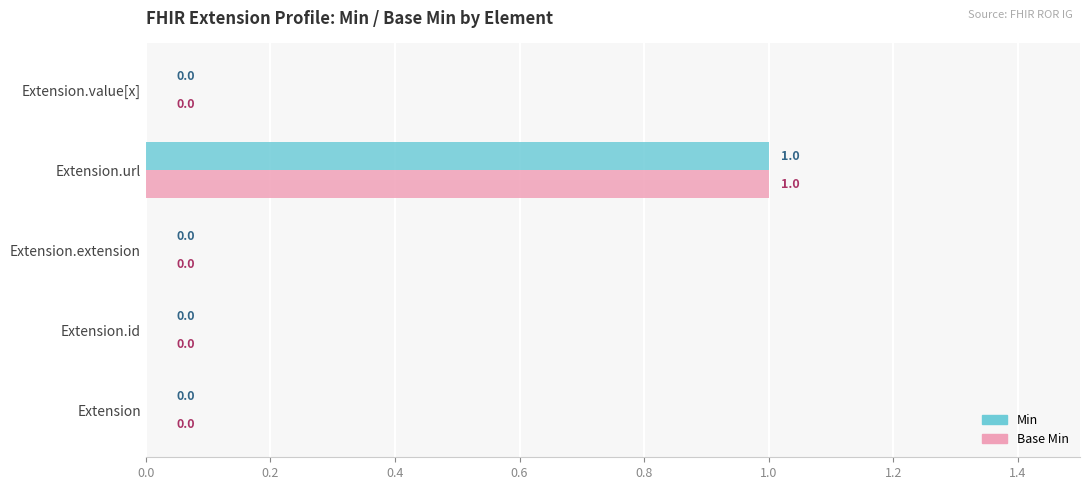

Which category has the highest value across all series?

Extension.url